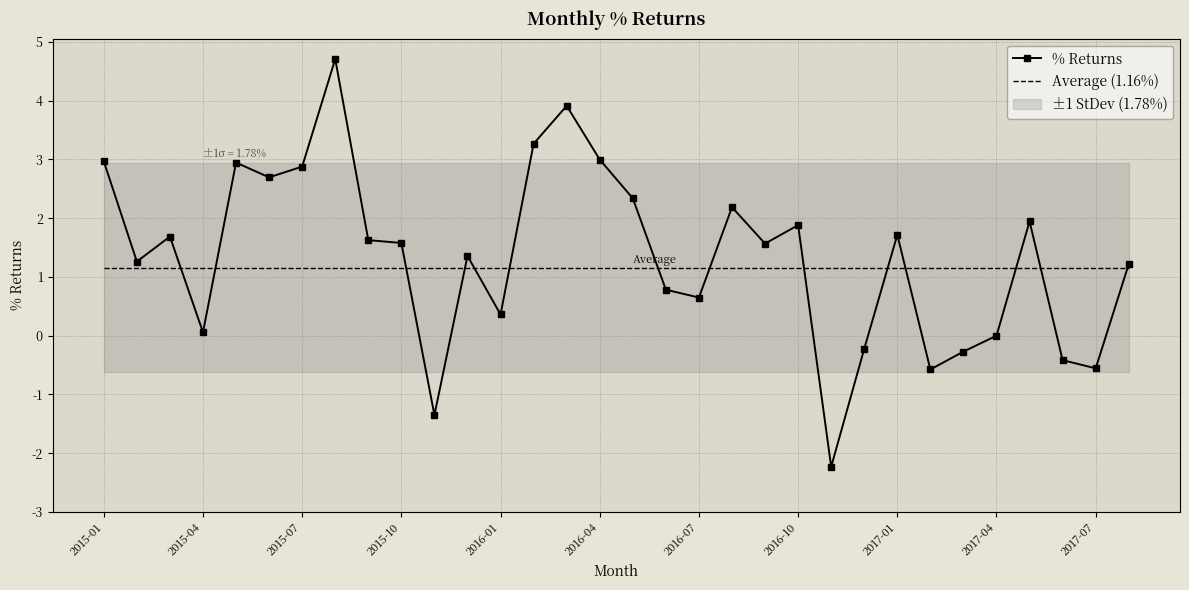

The Average (1.16%) series shows 1.5 at 2016-07. True or false?

False